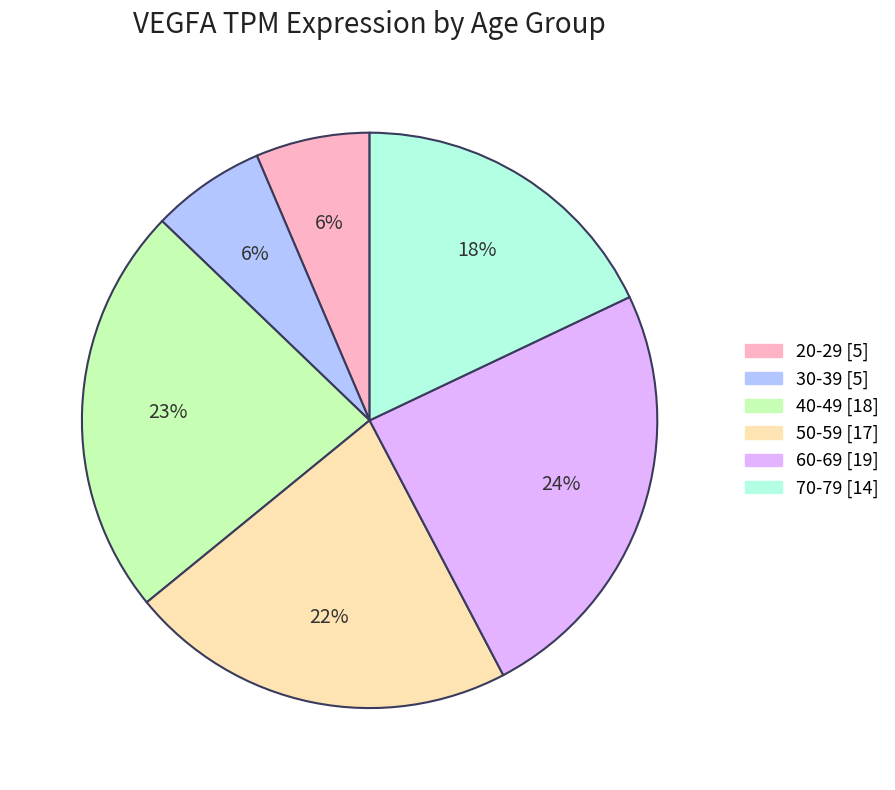

Which category has the biggest portion of the pie?

60-69